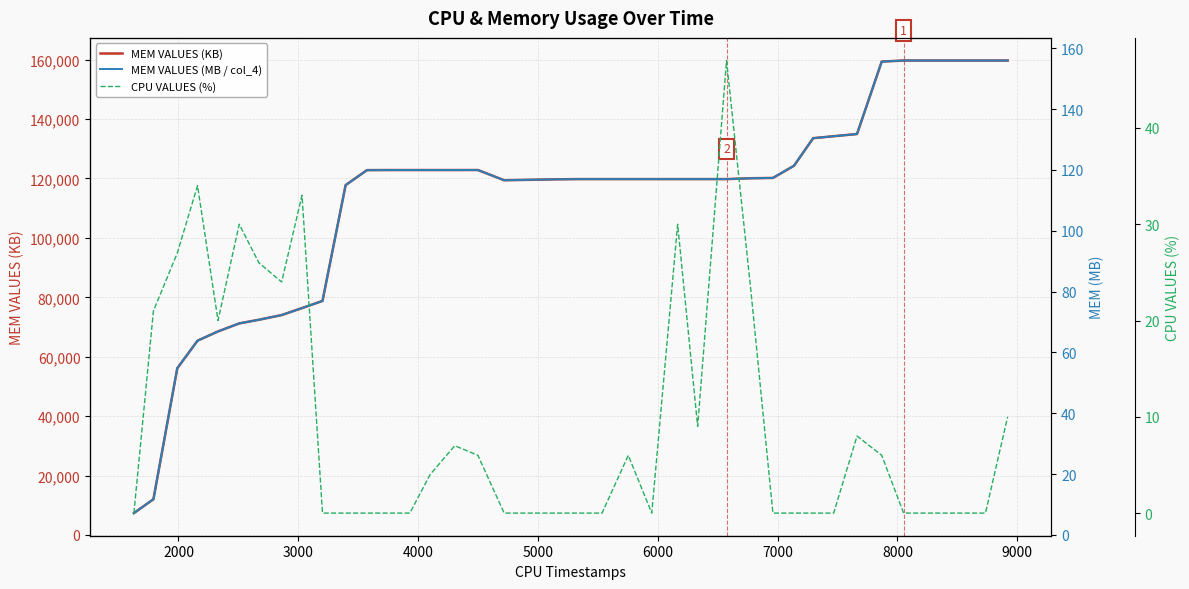

What is the highest value of the MEM VALUES (KB) series?

159711